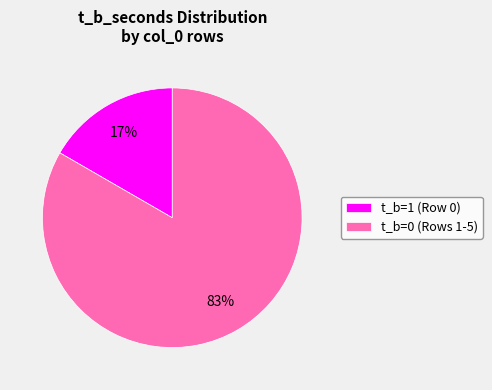

Rank the categories by value from lowest to highest.

t_b=1 (Row 0), t_b=0 (Rows 1-5)